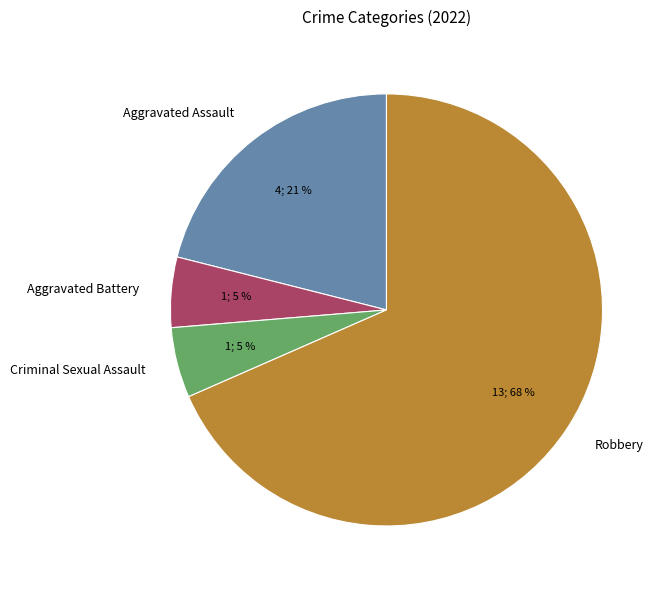

Which has a higher value, Aggravated Assault or Criminal Sexual Assault?

Aggravated Assault